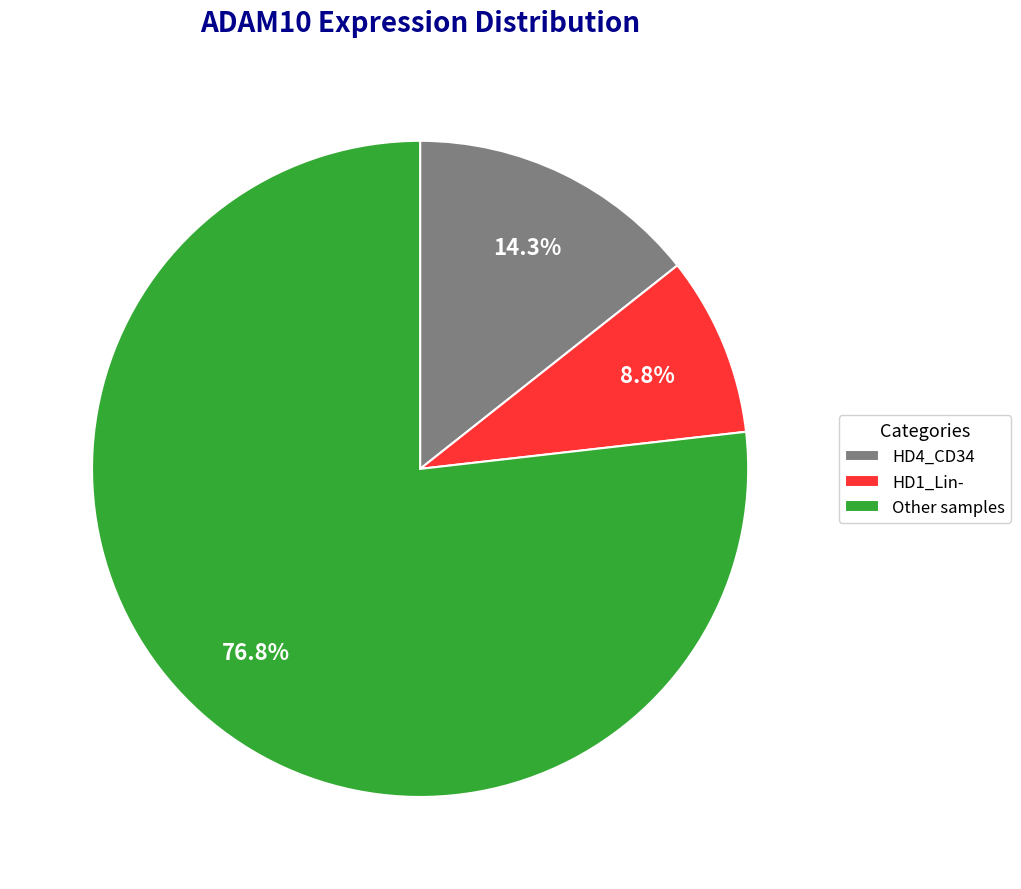

What is the total percentage of Other samples and HD4_CD34?

91.2%